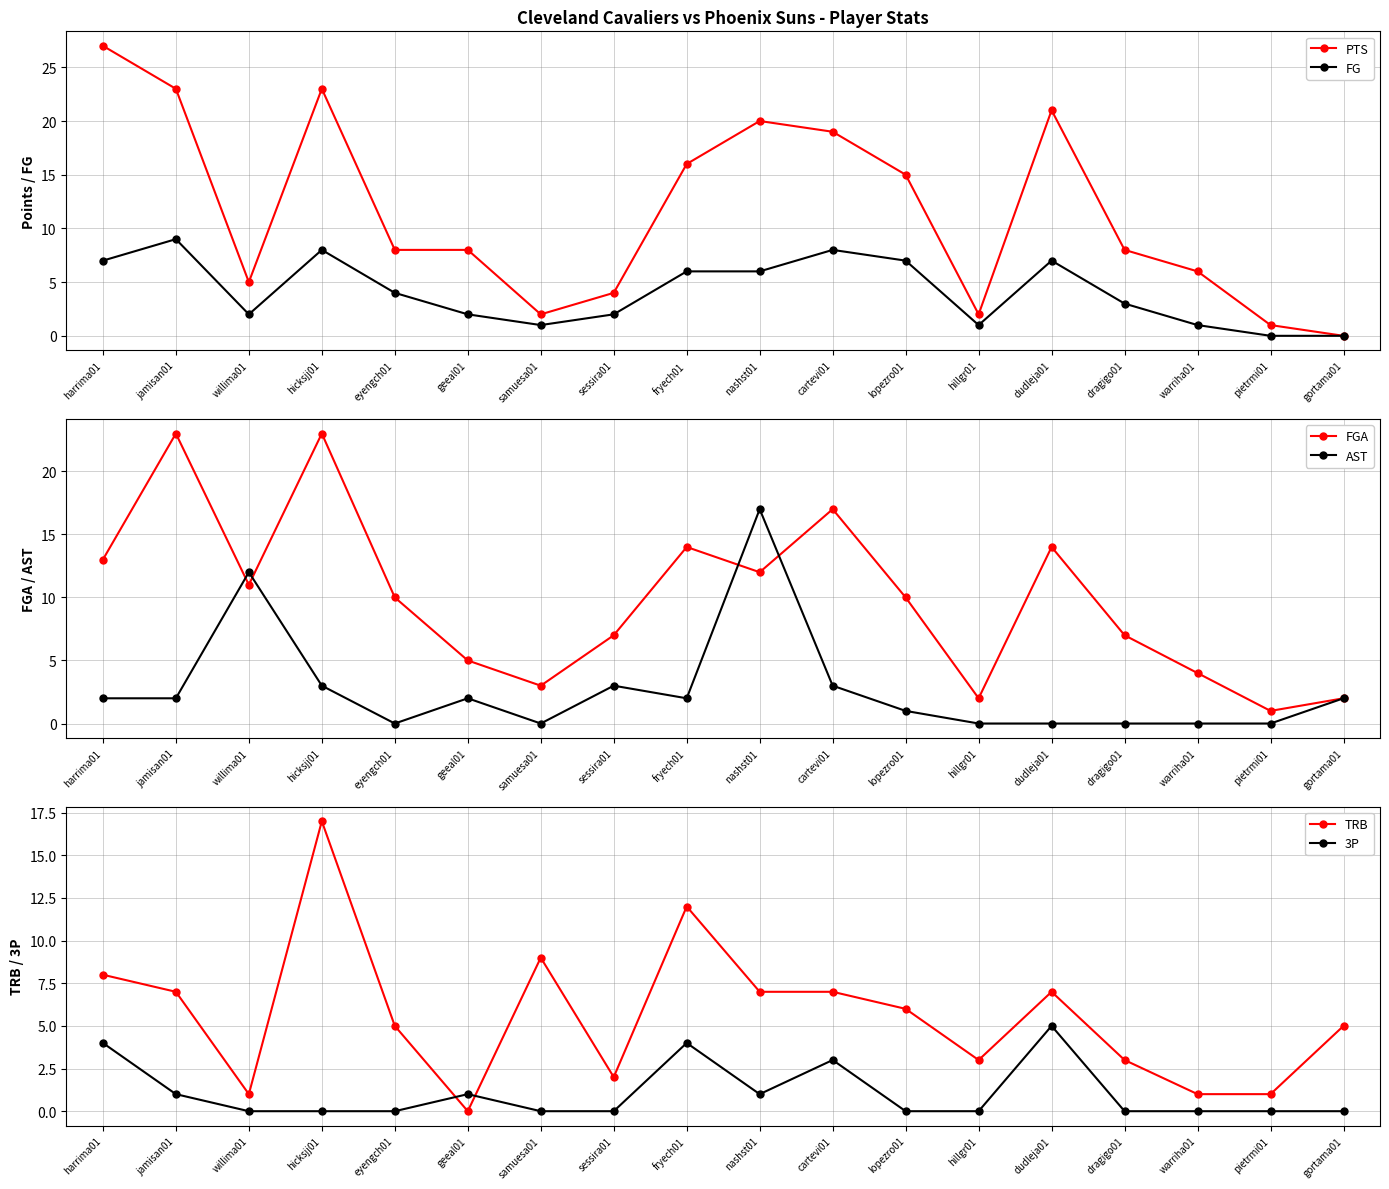

What is the difference between the maximum and second lowest values in the AST series?

17